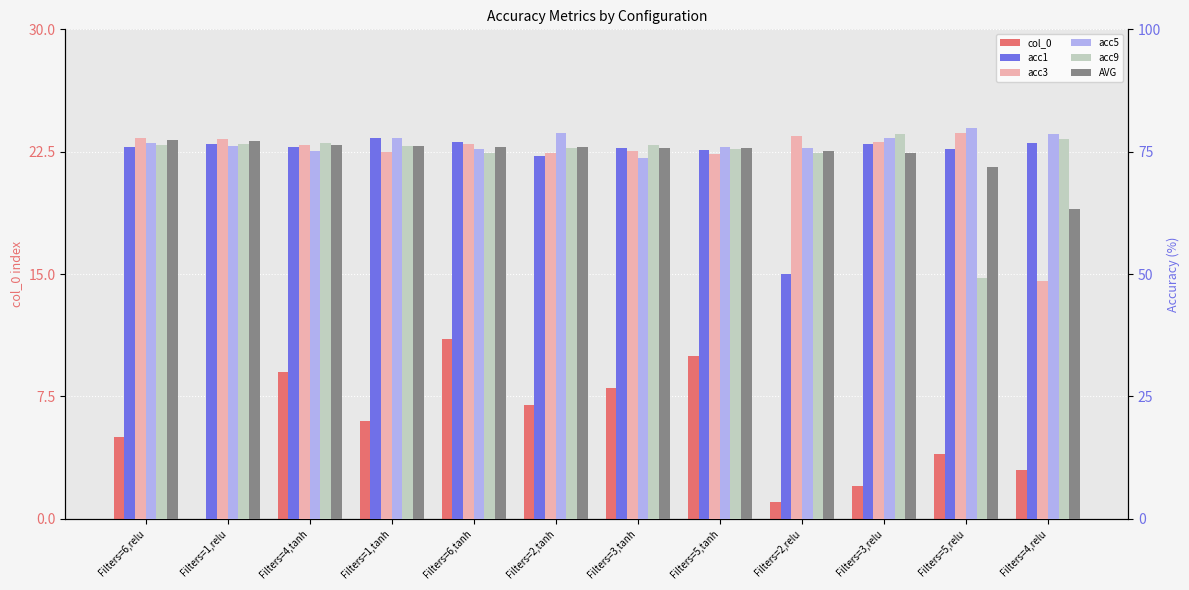

What position from the left is Filters=3,tanh?

7